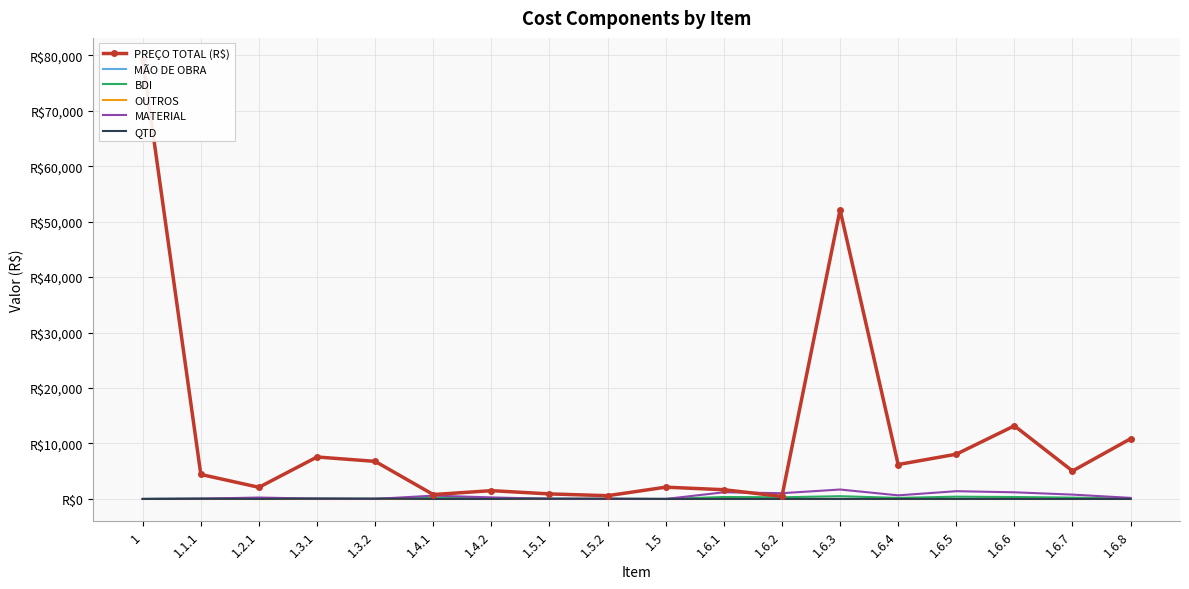

What position from the right is 1.6.8?

1